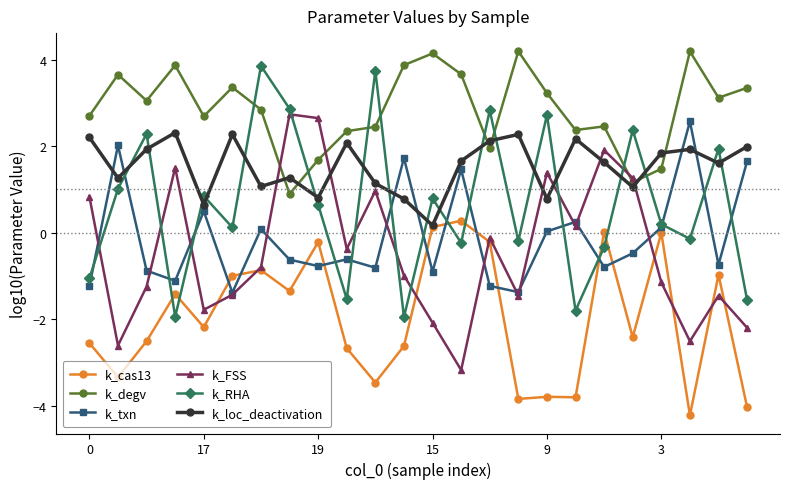

What is the greatest value displayed?

4.2